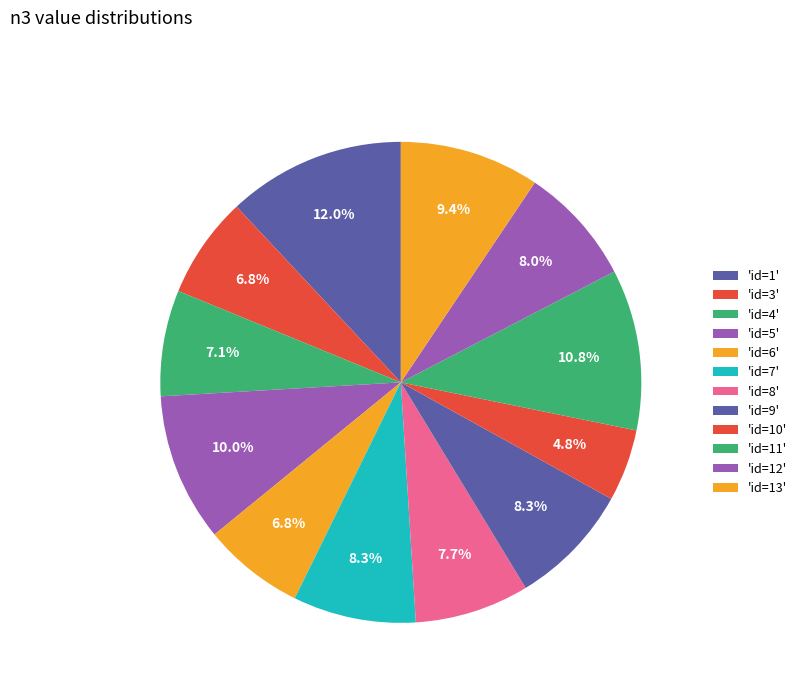

Rank the categories by value from lowest to highest.

id=10, id=3, id=6, id=4, id=8, id=12, id=7, id=9, id=13, id=5, id=11, id=1